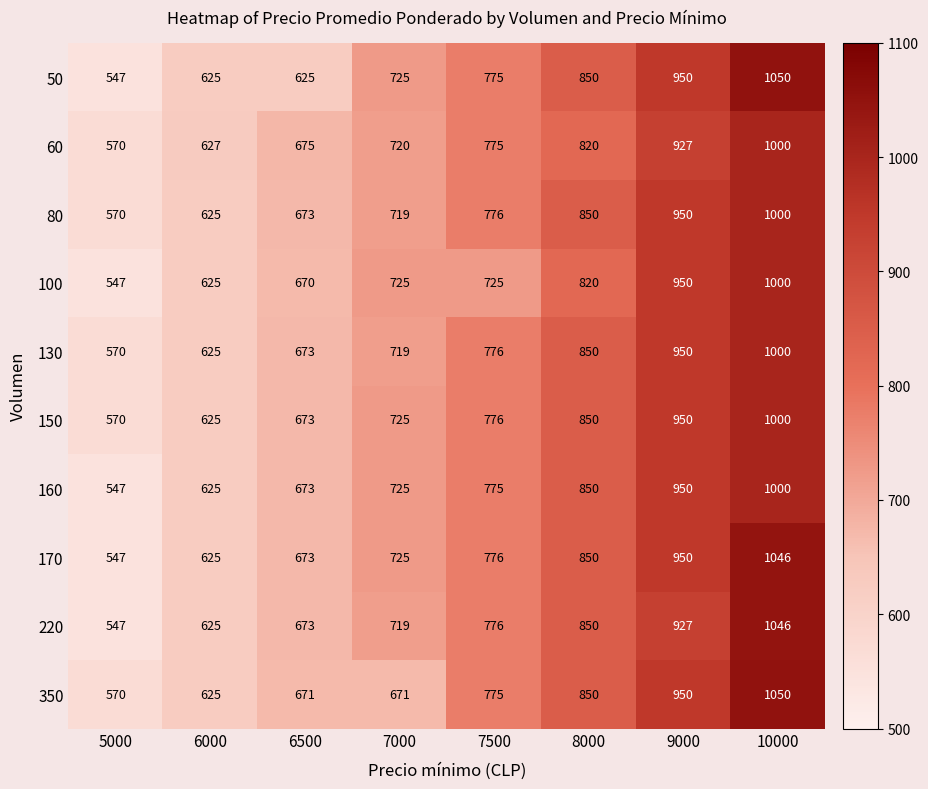

What is the average value of the 80 series?

770